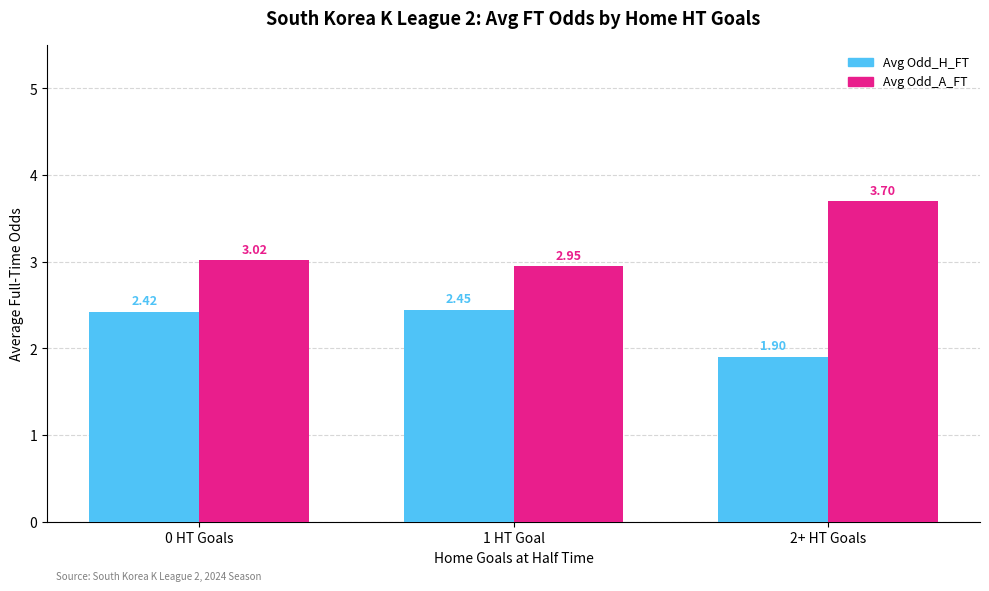

What is the label of the 2nd bar from the left?

1 HT Goal